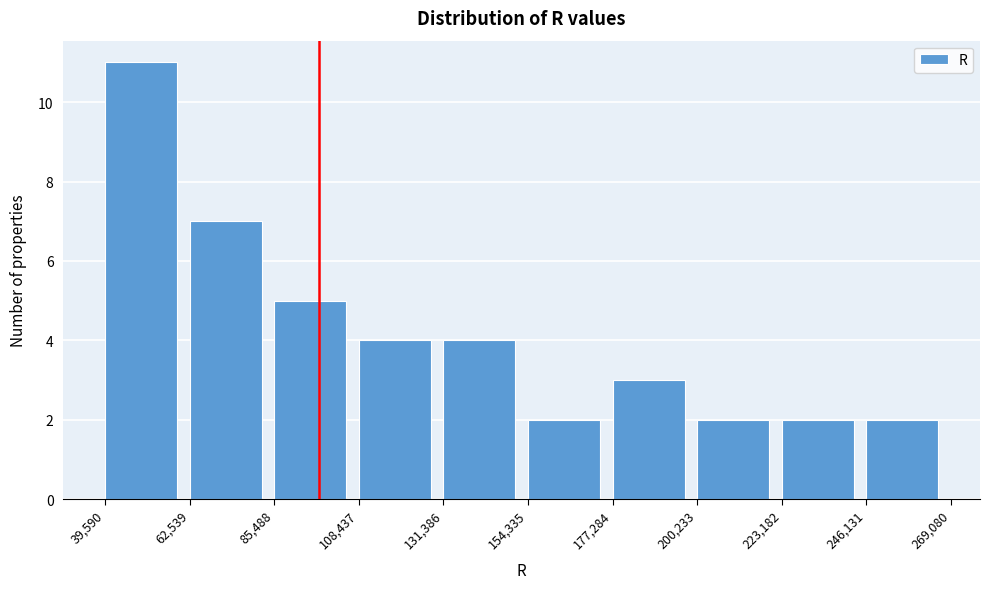

Reading left to right, transcribe this chart: for each bar, give the range it covers on the x-axis and its height. The values are not printed on the chart, so give them approximately, as read against the axis.

39,590 to 62,539: 11
62,539 to 85,488: 7
85,488 to 108,437: 5
108,437 to 131,386: 4
131,386 to 154,335: 4
154,335 to 177,284: 2
177,284 to 200,233: 3
200,233 to 223,182: 2
223,182 to 246,131: 2
246,131 to 269,080: 2